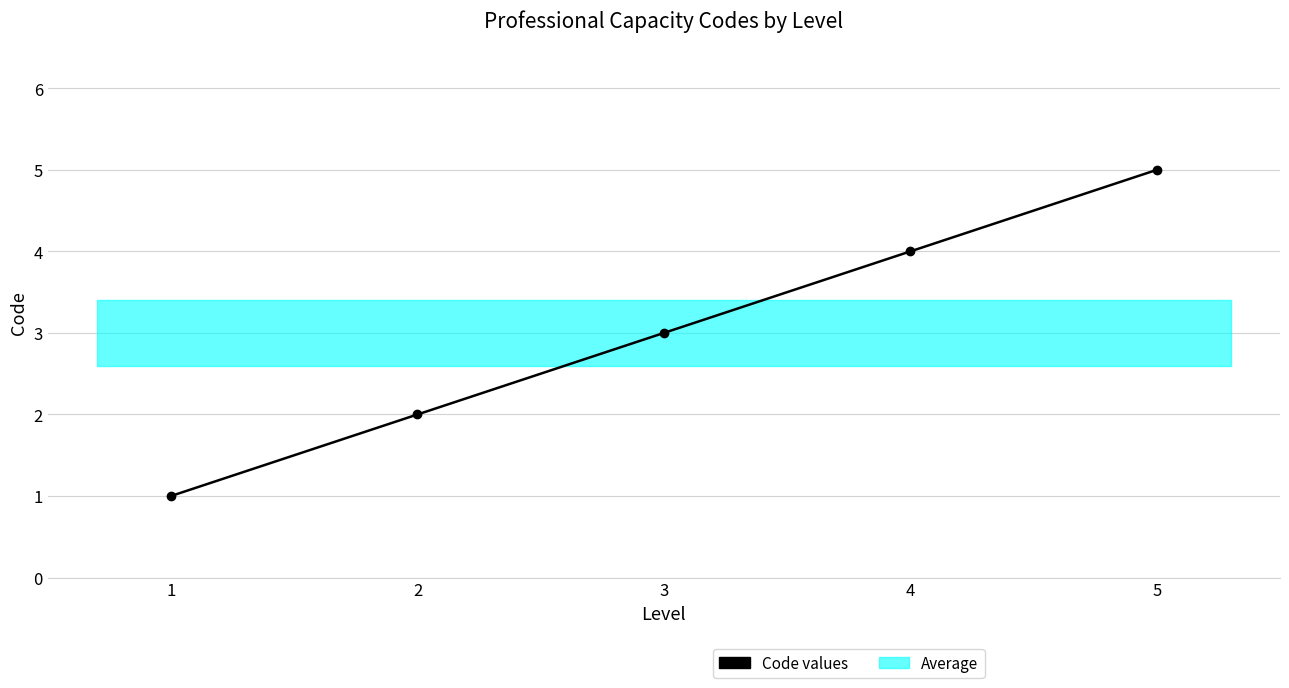

Where is the data nearest to the value 3?

3